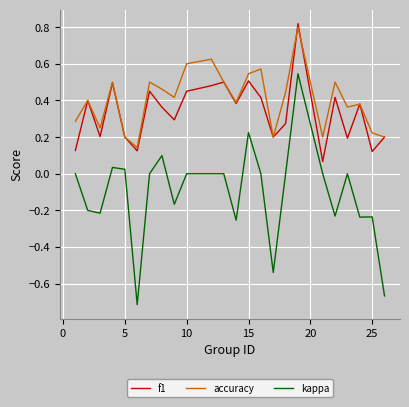

What are all the series names shown in the legend?

f1, accuracy, kappa